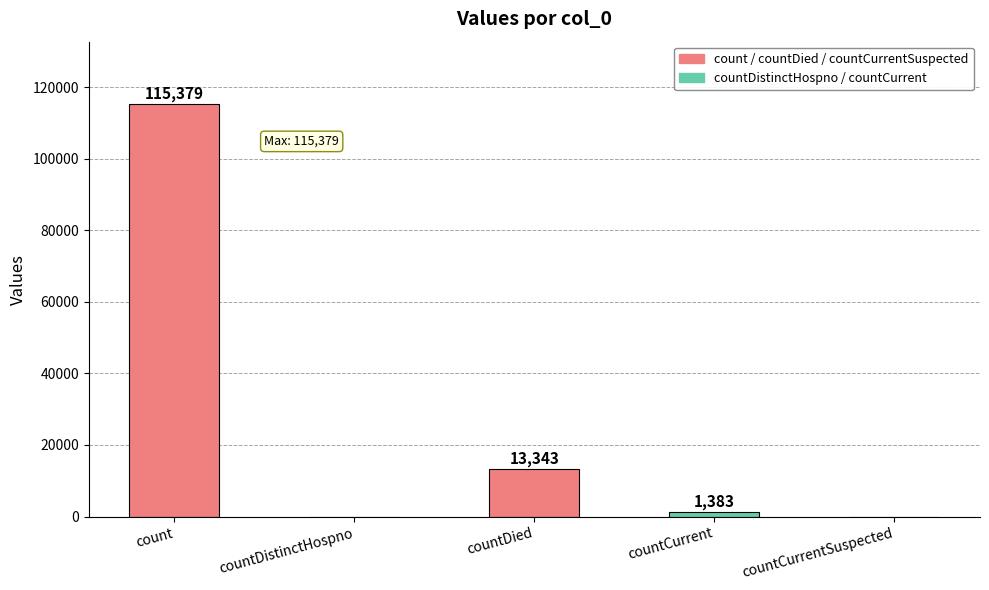

At which label does the data first exceed 1383?

count